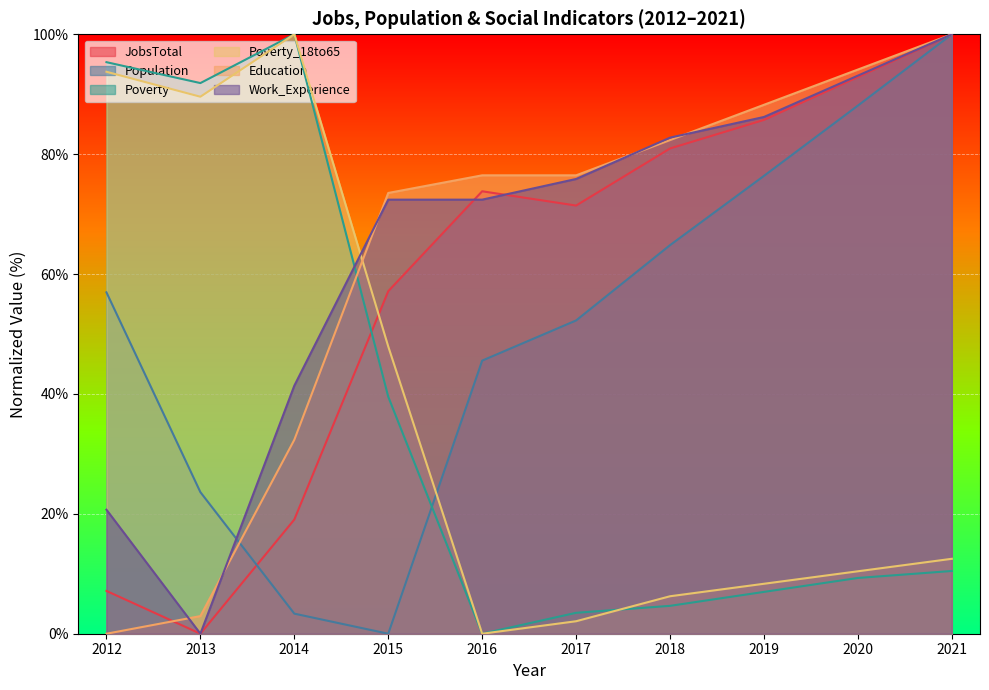

How many values in the Work_Experience series exceed 75?

5